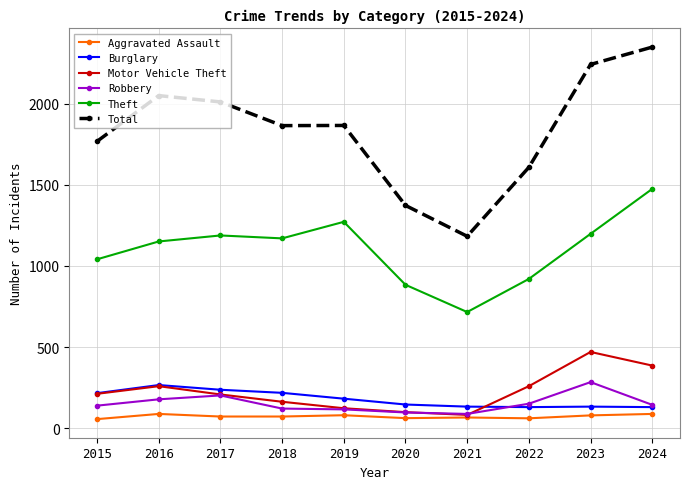

The Total series shows 2050 at 2016. True or false?

True